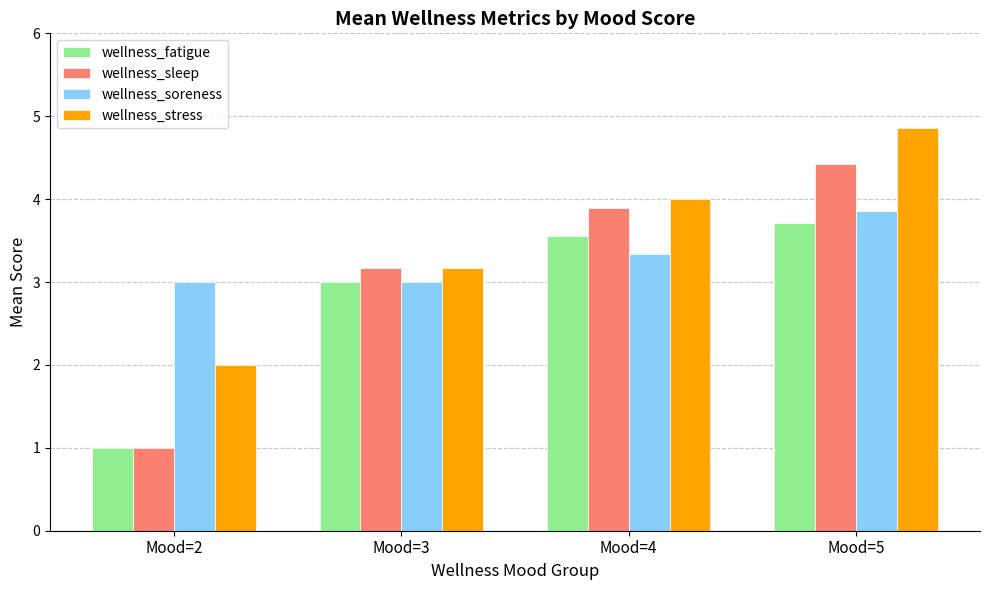

Between Mood=3 and Mood=4, which series saw the biggest shift?

wellness_stress